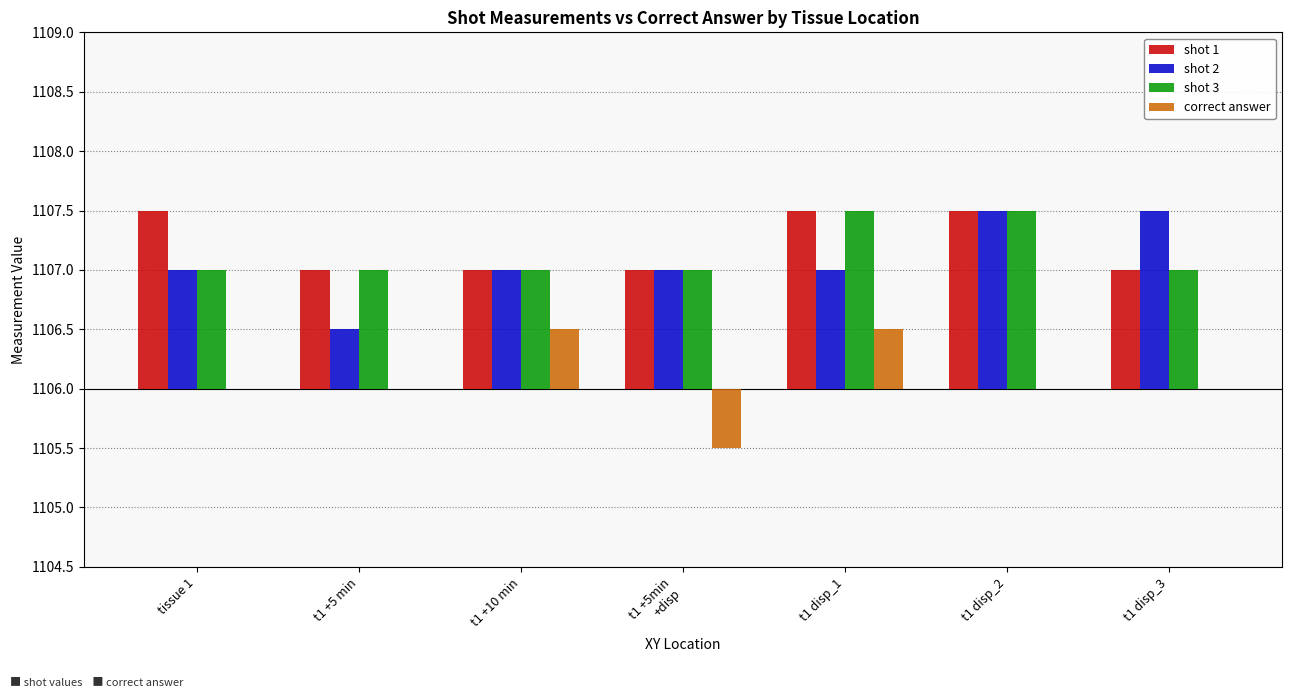

Which category has the highest value across all series?

tissue 1